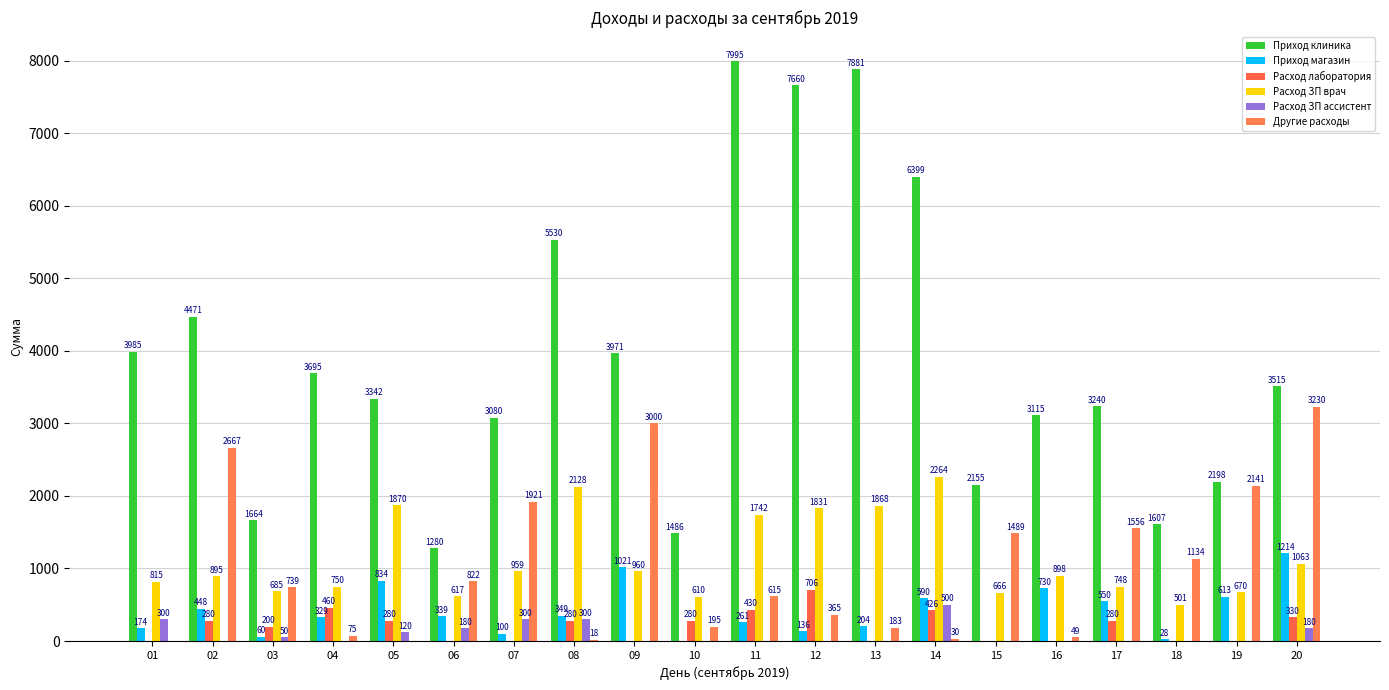

Does the chart contain stacked bars?

No